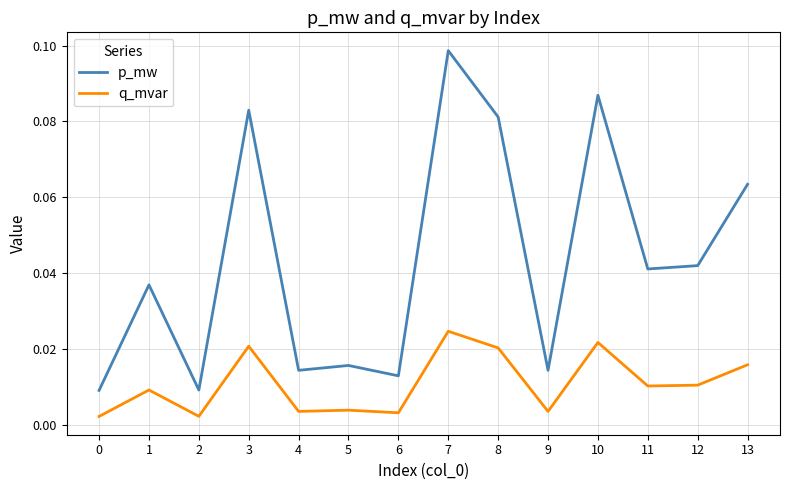

In p_mw, how many points are higher than both neighbors (excluding endpoints)?

5